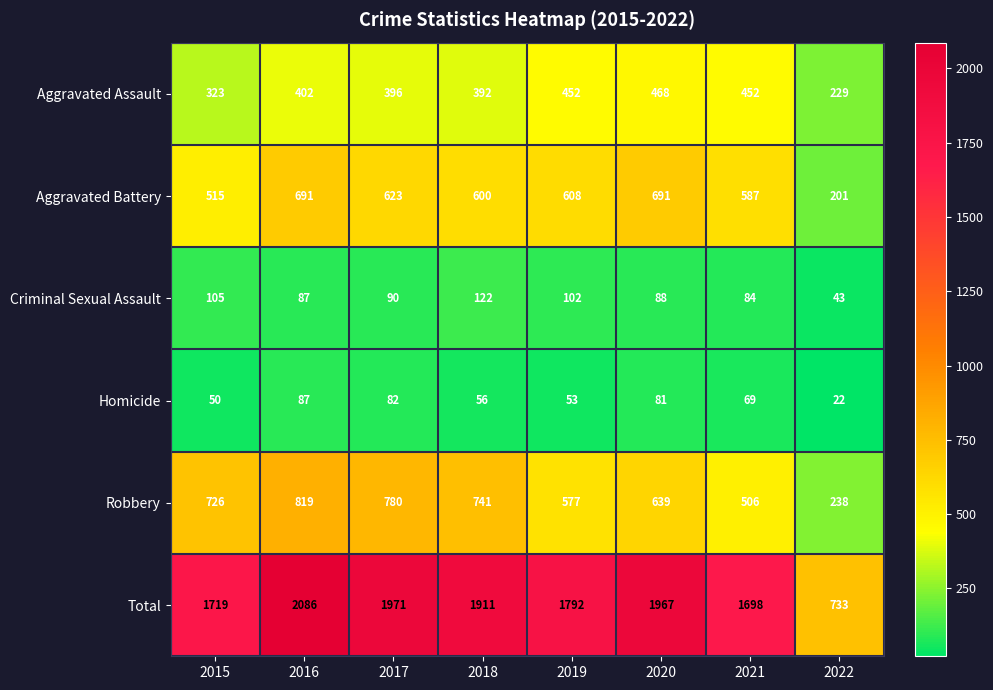

What is the difference between the second highest and minimum values in the Homicide series?

60